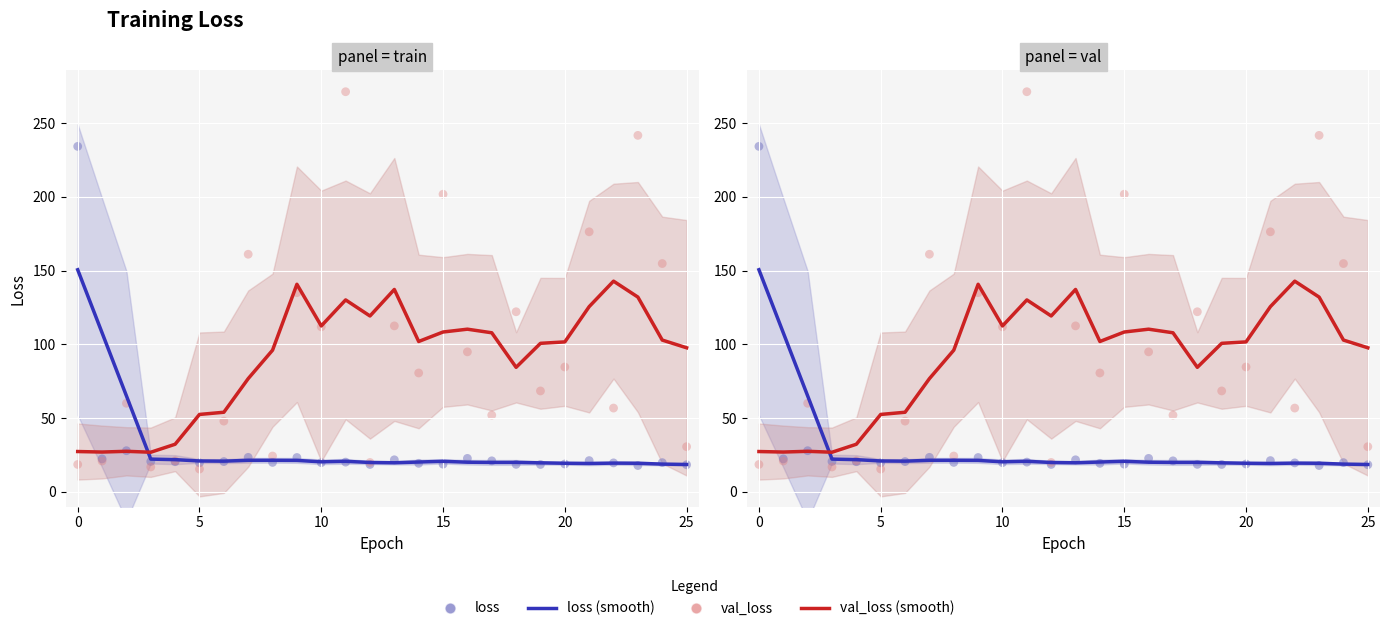

Is the value of val_loss (smooth) at 16 greater than the value of val_loss (points) at 21?

No